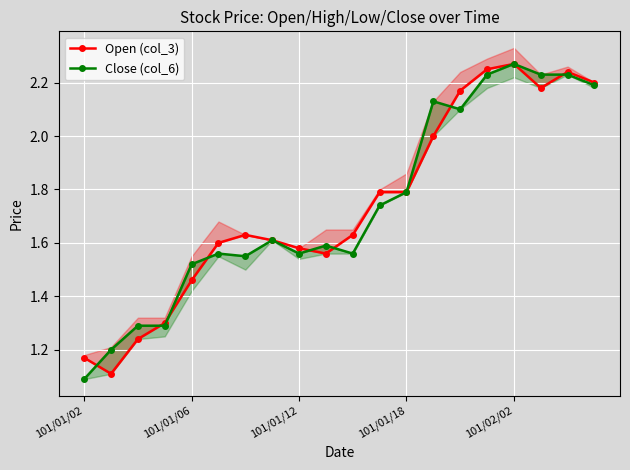

True or false: Close (col_6) has more than 0 points higher than both neighbors.

True